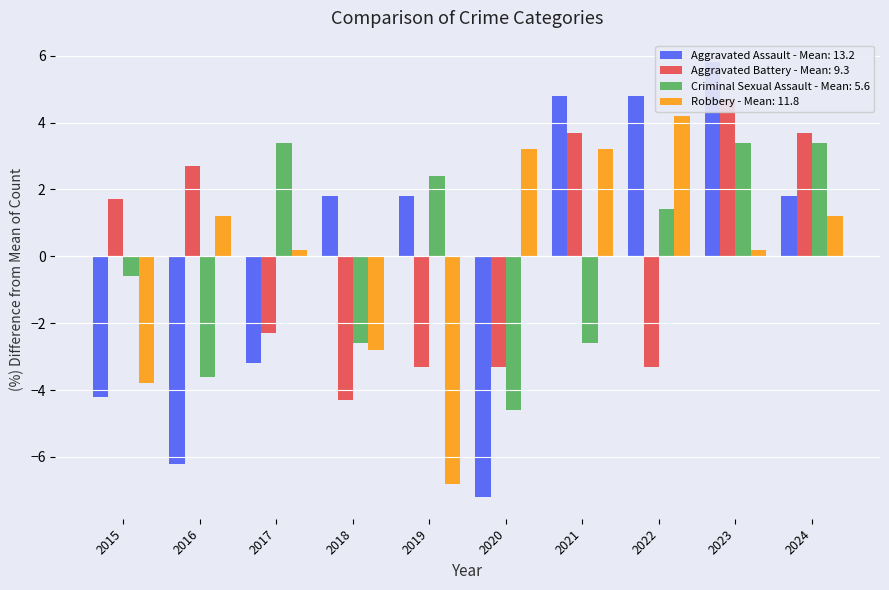

At which label is Aggravated Assault closest to 0?

2018